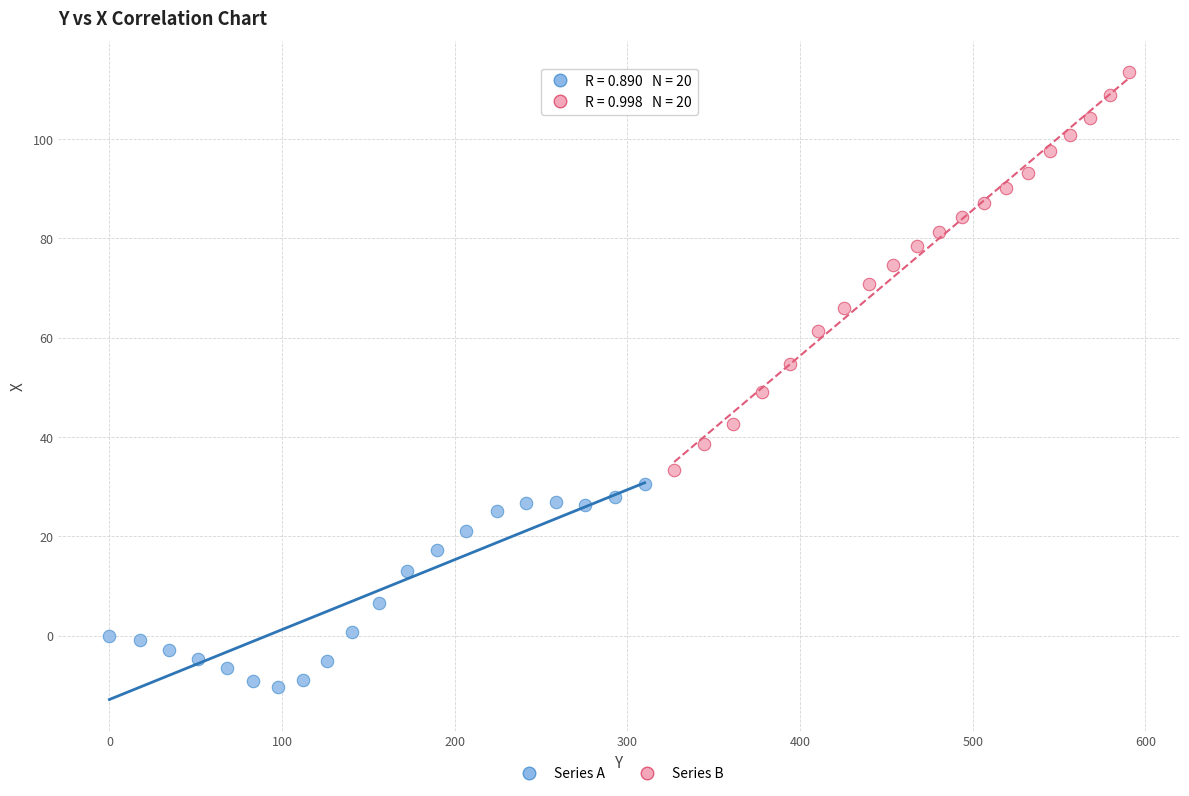

What are all the series names shown in the legend?

Series A, Series B